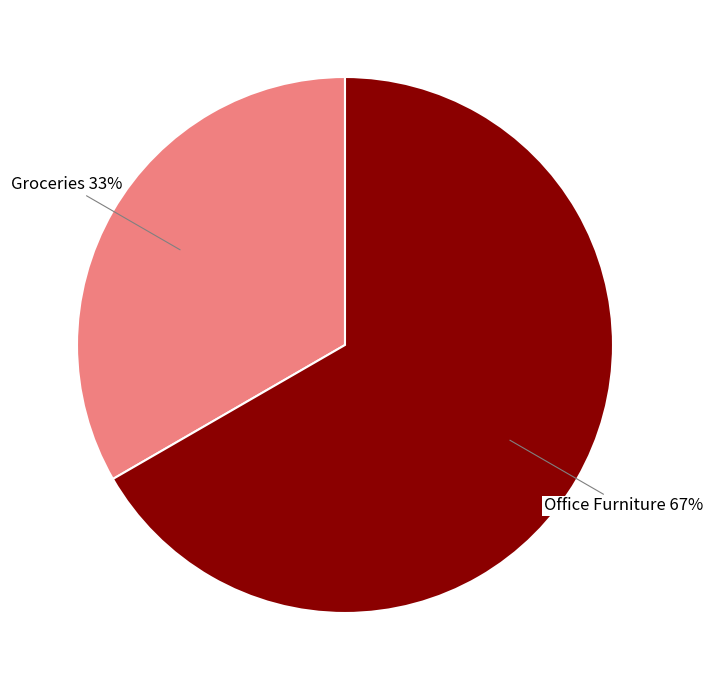

To the nearest percent, what is the average slice percentage?

50%